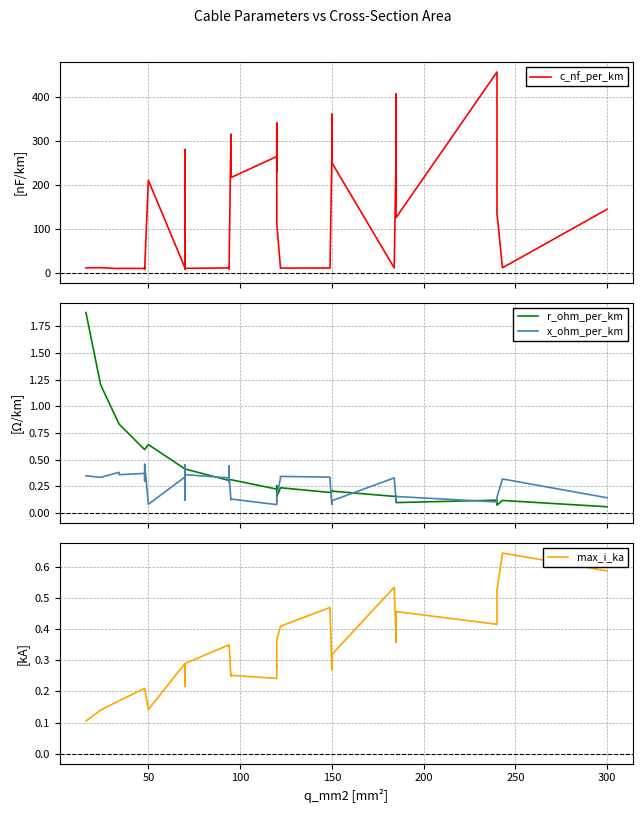

How many categories are shown in the chart?

40